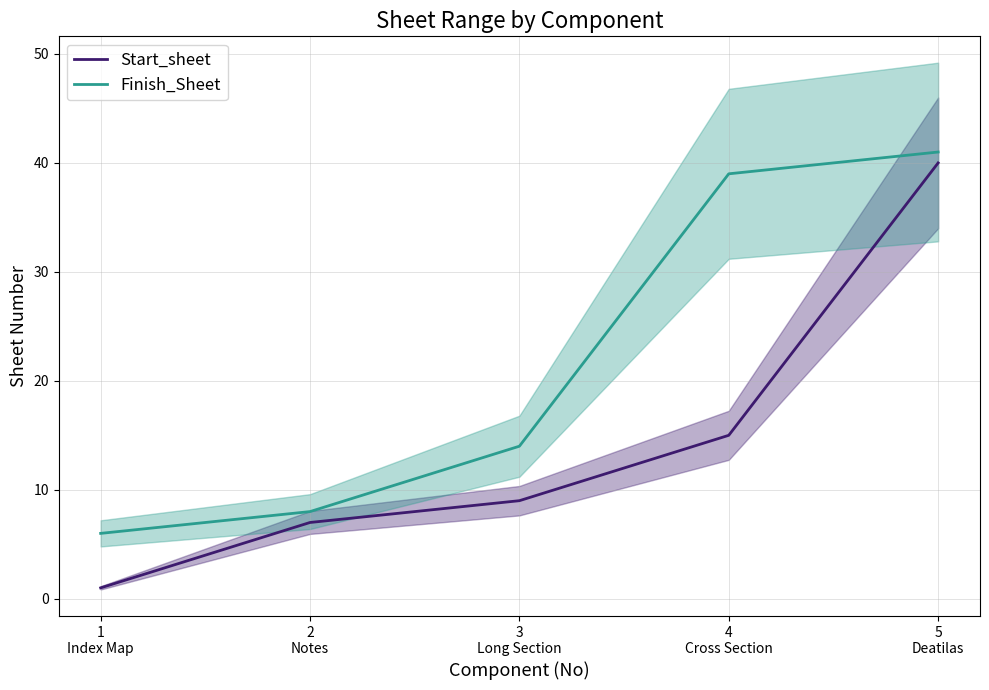

Which category has the highest value in the Start_sheet series?

5
Deatilas